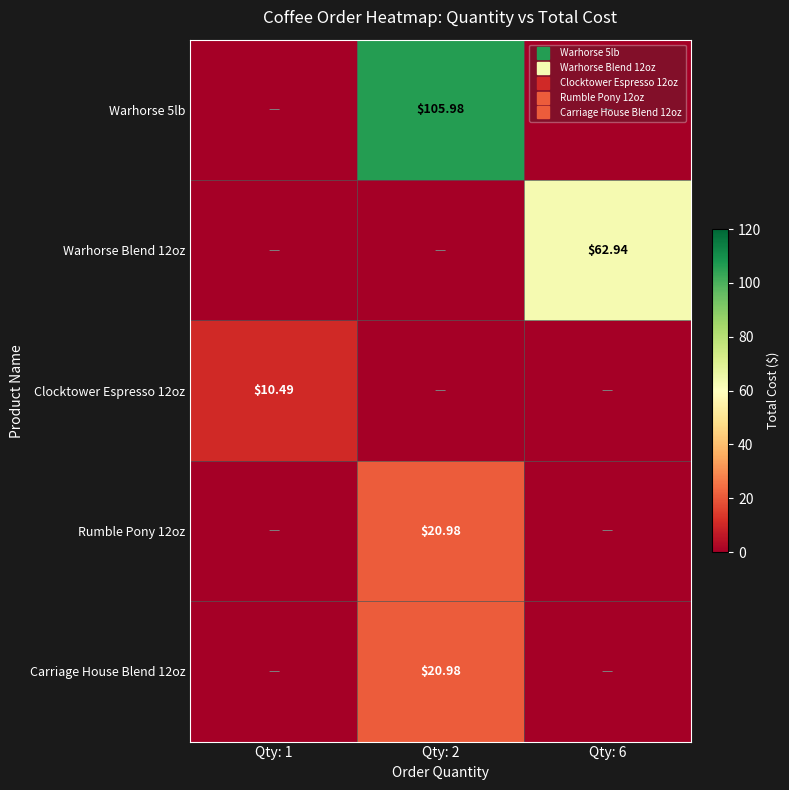

Between Qty: 1 and Qty: 2, which is larger?

Qty: 2